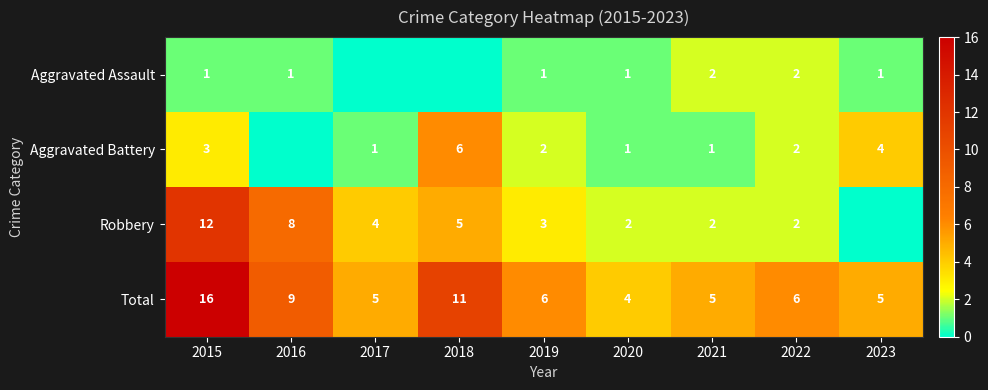

Is it true that Aggravated Battery equals 4 at 2023?

True